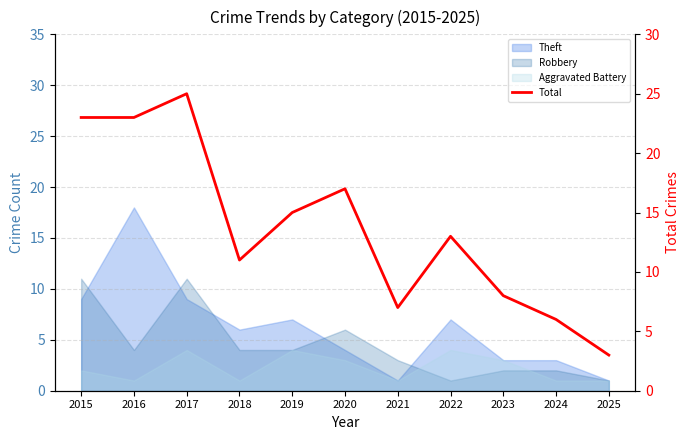

Which label corresponds to the smallest value in the chart?

2025